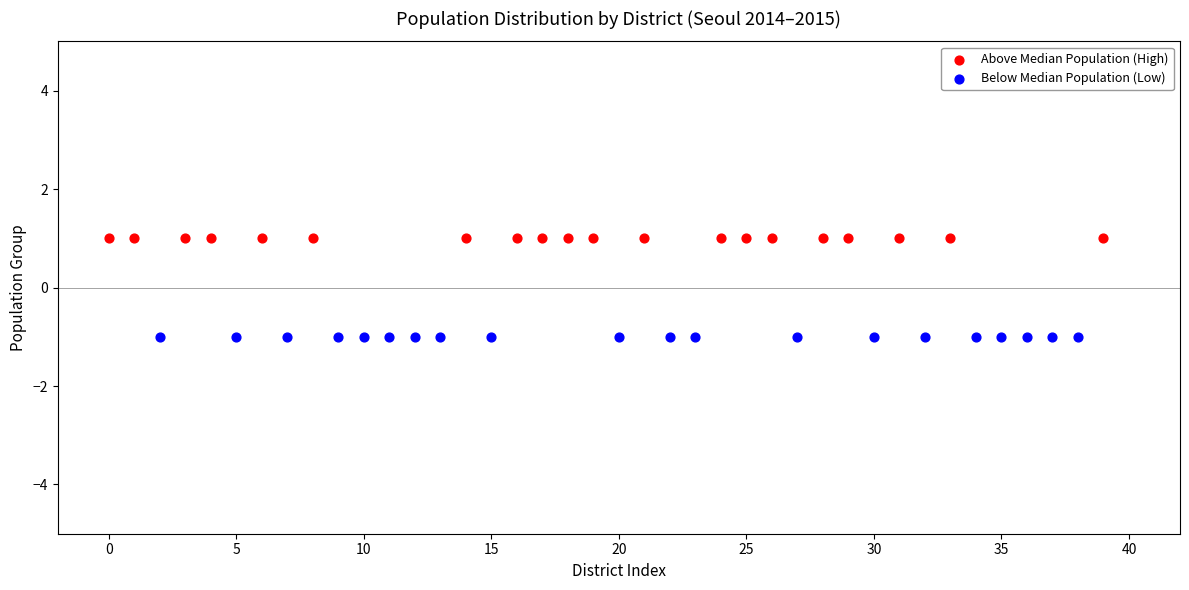

Which series contains the lowest Y value?

Below Median Population (Low)